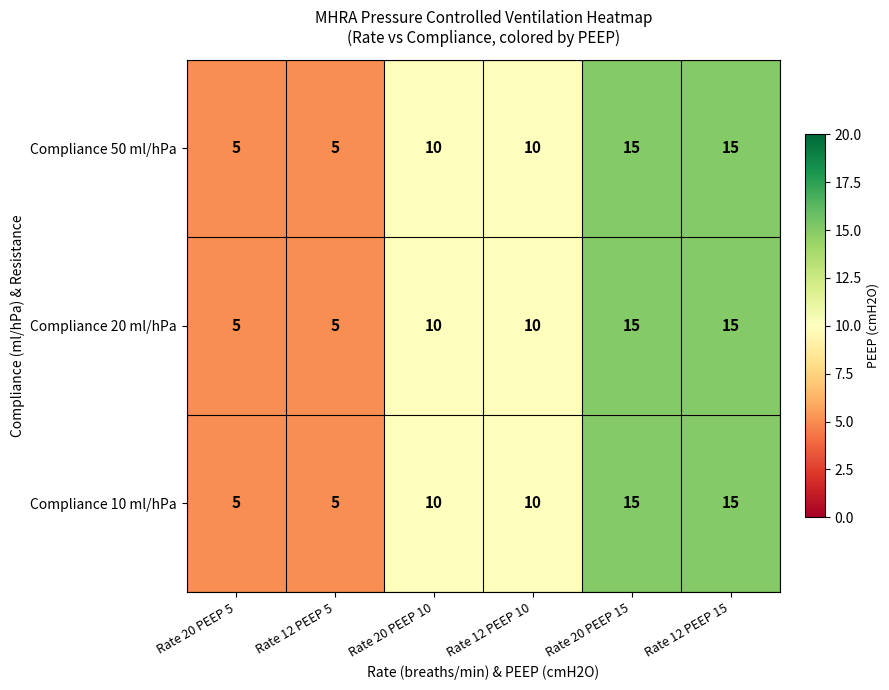

The value of Compliance 50 ml/hPa at Rate 20 PEEP 15 is 25. True or false?

False